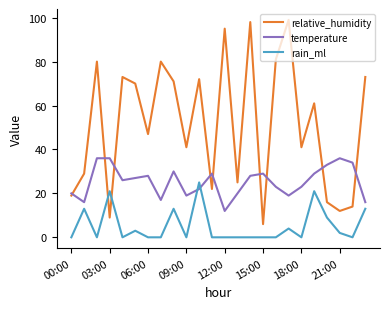

What is the difference between the second highest and second lowest values in the temperature series?

20